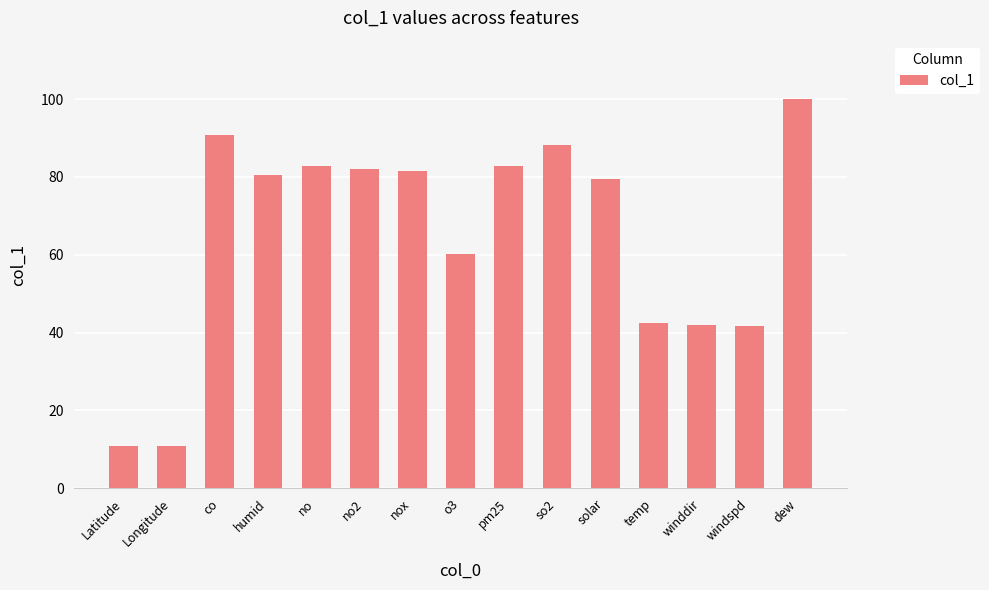

What is the greatest value displayed?

100.0